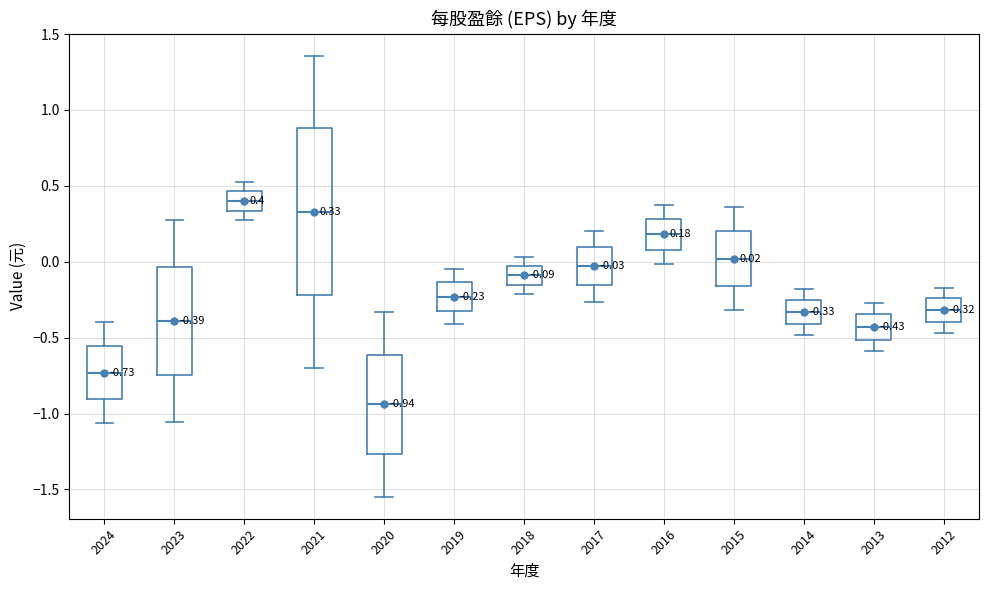

Which box is the tallest, from its lower edge to its upper edge?

2021